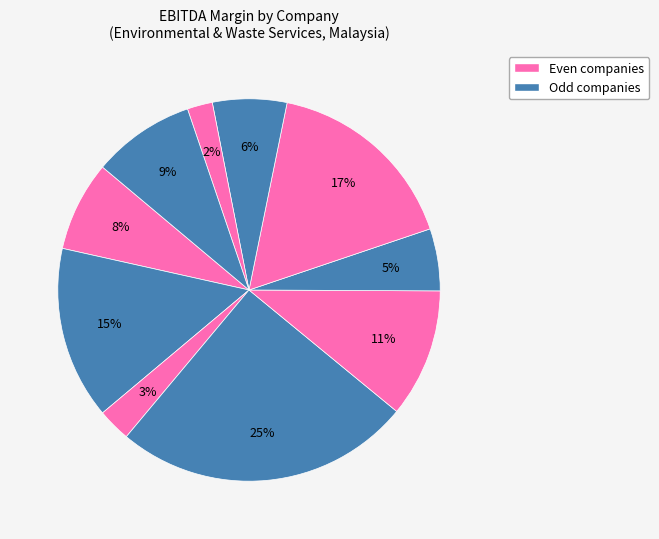

Count the number of slices in the pie.

10